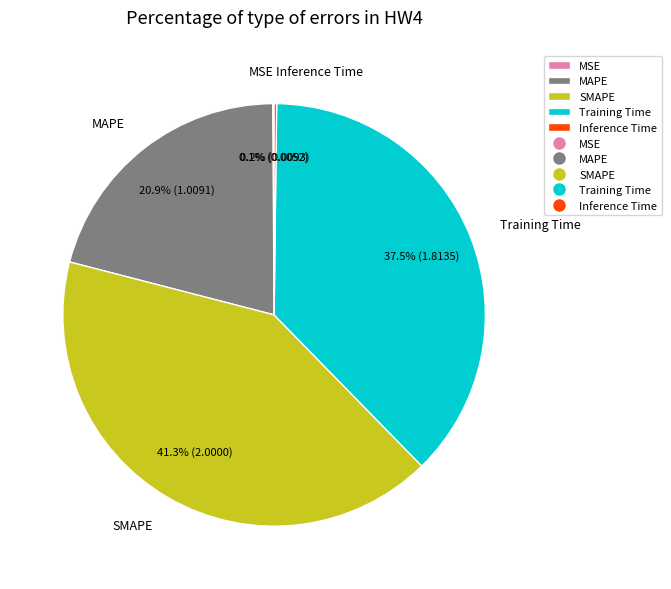

How much of the chart is everything except Training Time?

62.5%